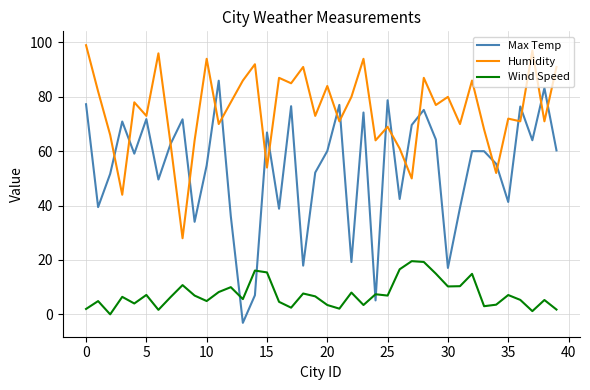

True or false: Humidity and Wind Speed intersect in this chart.

False